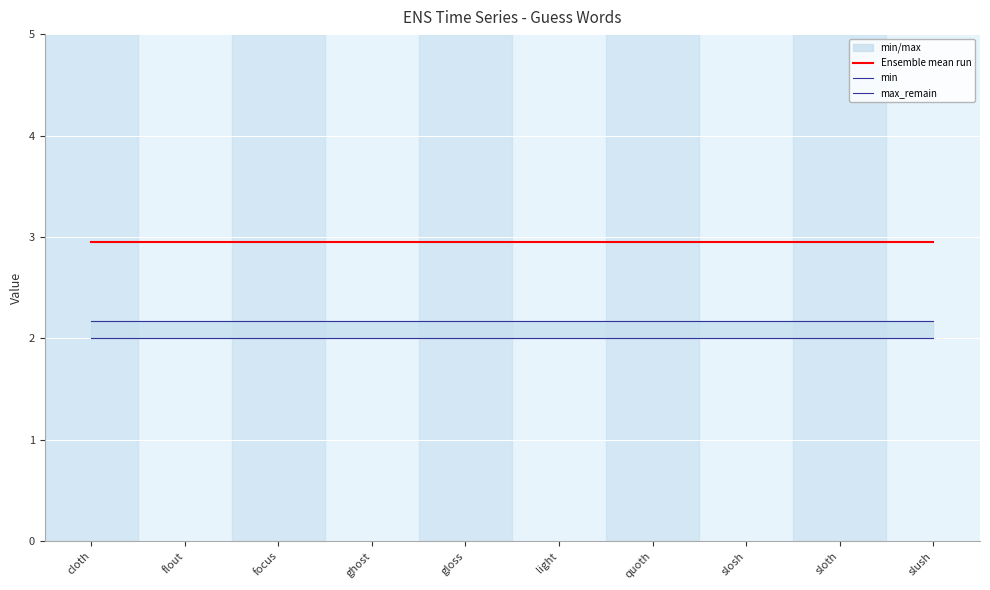

True or false: Ensemble mean run and max_remain cross at least once.

False